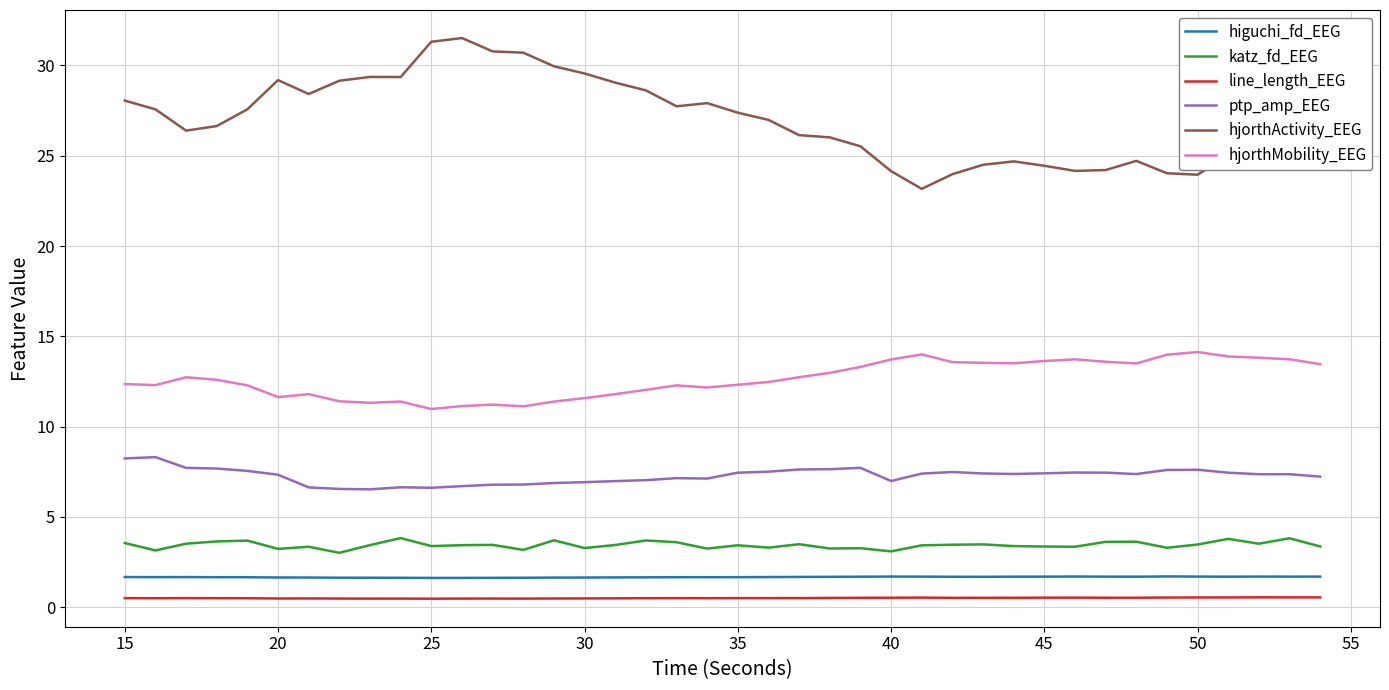

Which series has the largest range (max minus min)?

hjorthActivity_EEG